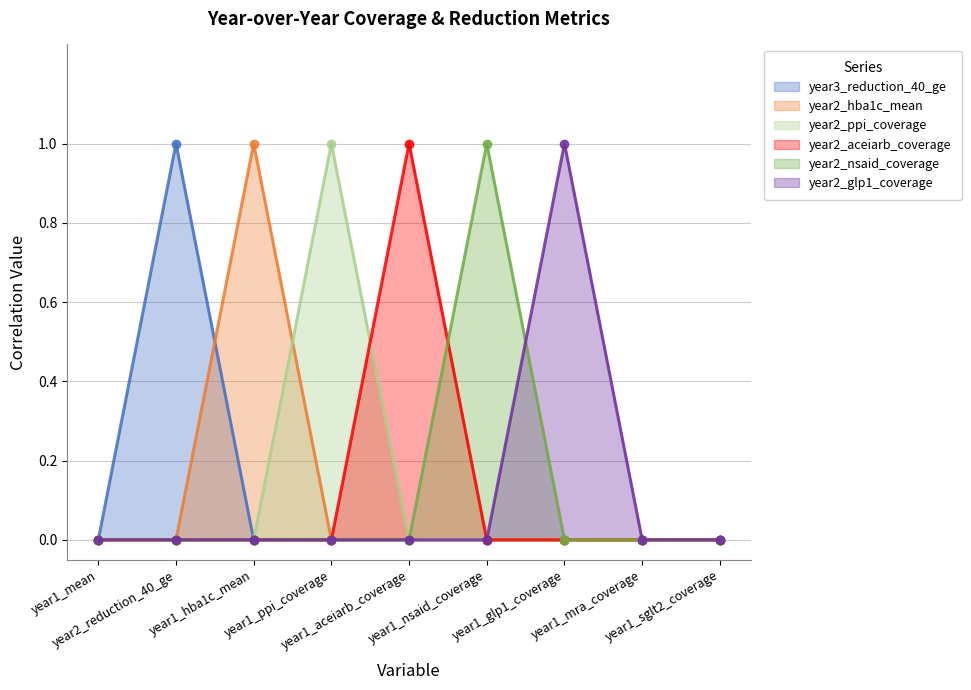

Between year1_mean and year1_ppi_coverage, which series saw the biggest shift?

year2_ppi_coverage